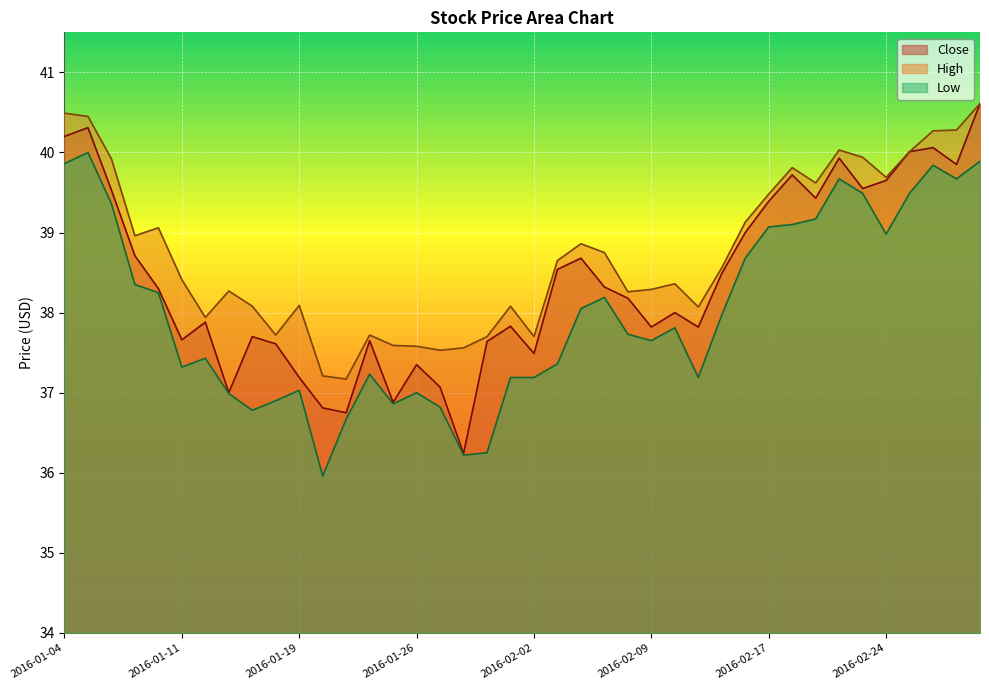

Is it true that Close equals 8.1 at 2016-02-24?

False